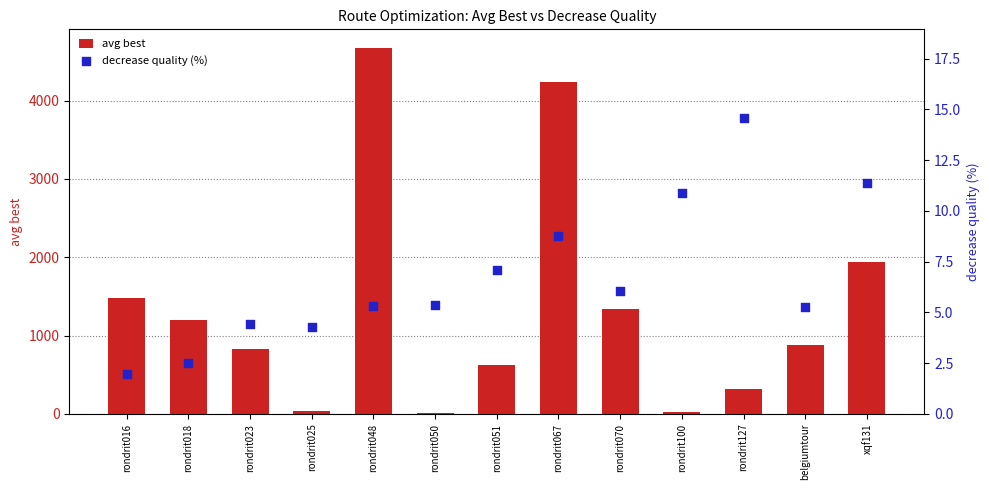

At which category is the sum across all series the highest?

rondrit048